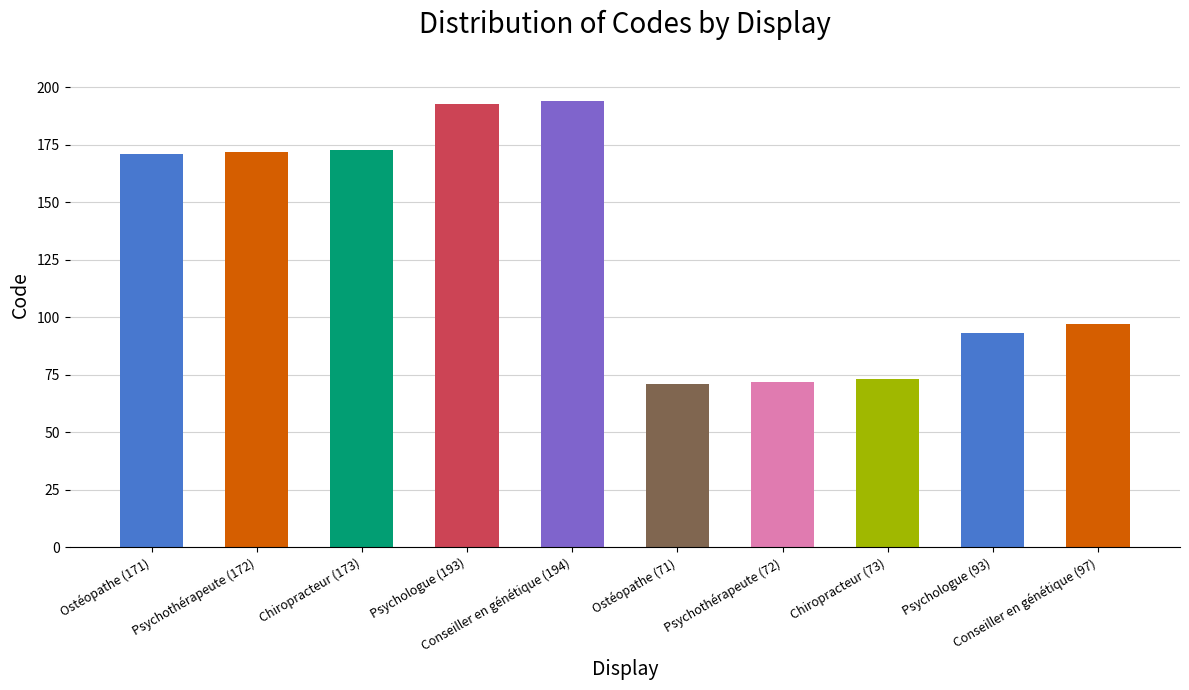

Reading left to right, what are all the values shown in this chart?

Ostéopathe (171)=171	Psychothérapeute (172)=172	Chiropracteur (173)=173	Psychologue (193)=193	Conseiller en génétique (194)=194	Ostéopathe (71)=71	Psychothérapeute (72)=72	Chiropracteur (73)=73	Psychologue (93)=93	Conseiller en génétique (97)=97